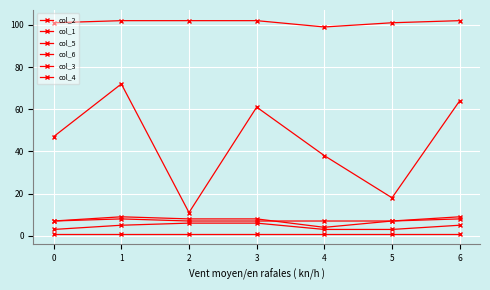

What is the maximum value for col_4?

1